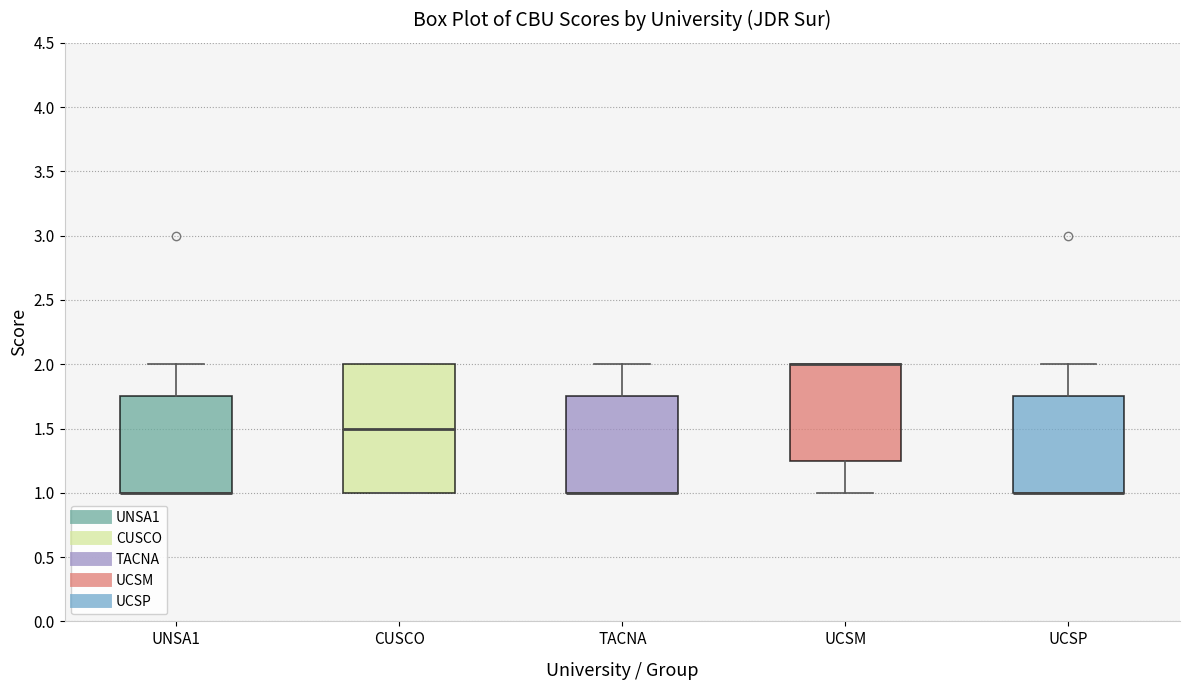

Where is the lower edge of the box for TACNA on the y-axis? The values are not printed on the chart, so give them approximately, as read against the axis.

1.00